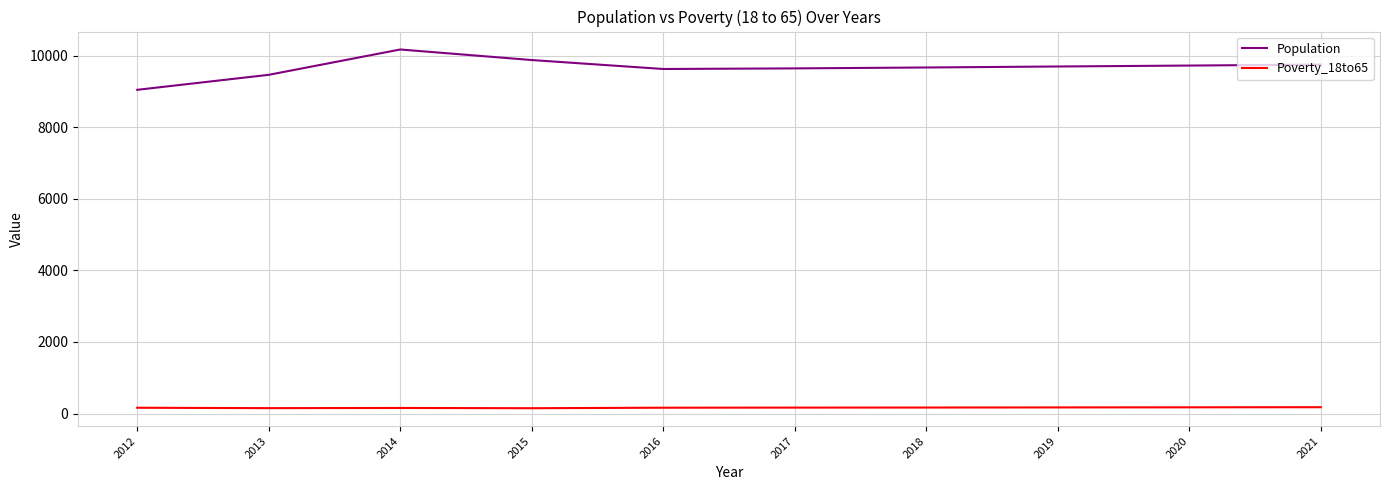

Rank the series by their maximum value, from highest to lowest.

Population, Poverty_18to65